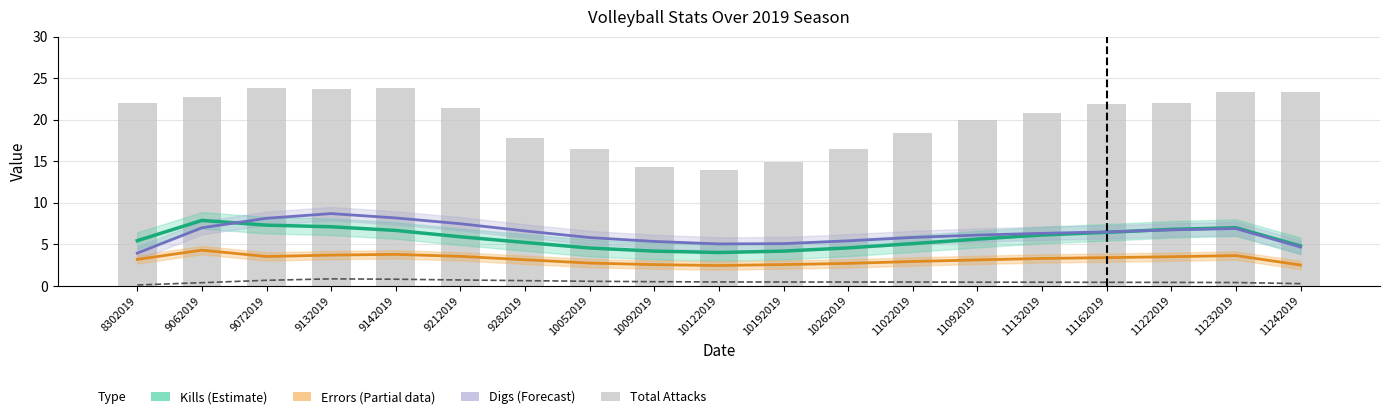

Reading right to left, list all the values displayed in this chart.

Kills (Estimate): 11242019=4.8	11232019=7.0	11222019=6.8	11162019=6.4	11132019=6.1	11092019=5.6	11022019=5.1	10262019=4.6	10192019=4.2	10122019=4.0	10092019=4.2	10052019=4.5	9282019=5.2	9212019=5.9	9142019=6.7	9132019=7.1	9072019=7.3	9062019=7.9	8302019=5.4
Errors (Partial): 11242019=2.5	11232019=3.6	11222019=3.5	11162019=3.4	11132019=3.3	11092019=3.1	11022019=2.9	10262019=2.7	10192019=2.5	10122019=2.4	10092019=2.5	10052019=2.7	9282019=3.1	9212019=3.5	9142019=3.8	9132019=3.7	9072019=3.5	9062019=4.3	8302019=3.2
Digs (Forecast): 11242019=4.7	11232019=6.9	11222019=6.7	11162019=6.5	11132019=6.3	11092019=6.1	11022019=5.8	10262019=5.4	10192019=5.1	10122019=5.0	10092019=5.3	10052019=5.8	9282019=6.6	9212019=7.5	9142019=8.2	9132019=8.7	9072019=8.1	9062019=7.0	8302019=3.9
Assists: 11242019=0.2	11232019=0.4	11222019=0.4	11162019=0.4	11132019=0.4	11092019=0.4	11022019=0.4	10262019=0.4	10192019=0.4	10122019=0.4	10092019=0.5	10052019=0.5	9282019=0.6	9212019=0.7	9142019=0.8	9132019=0.8	9072019=0.6	9062019=0.4	8302019=0.1
Total Attacks: 11242019=23.3	11232019=23.3	11222019=22.0	11162019=21.9	11132019=20.8	11092019=19.9	11022019=18.4	10262019=16.5	10192019=14.8	10122019=13.9	10092019=14.3	10052019=16.5	9282019=17.8	9212019=21.4	9142019=23.8	9132019=23.7	9072019=23.8	9062019=22.8	8302019=22.0